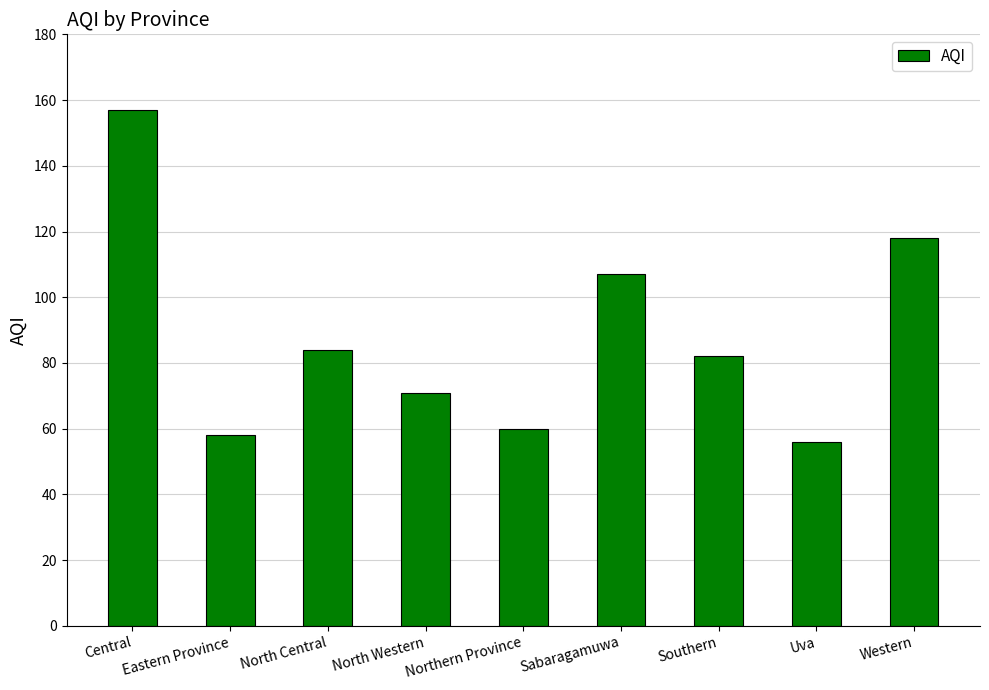

What is the change in value from Central to Southern?

-75